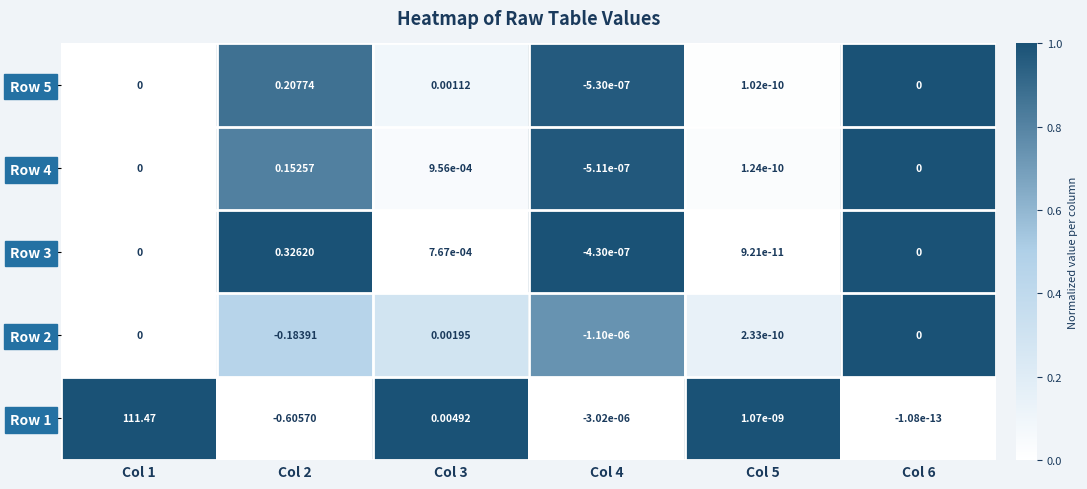

Is the value of Row 4 at Col 4 greater than the value of Row 3 at Col 3?

No